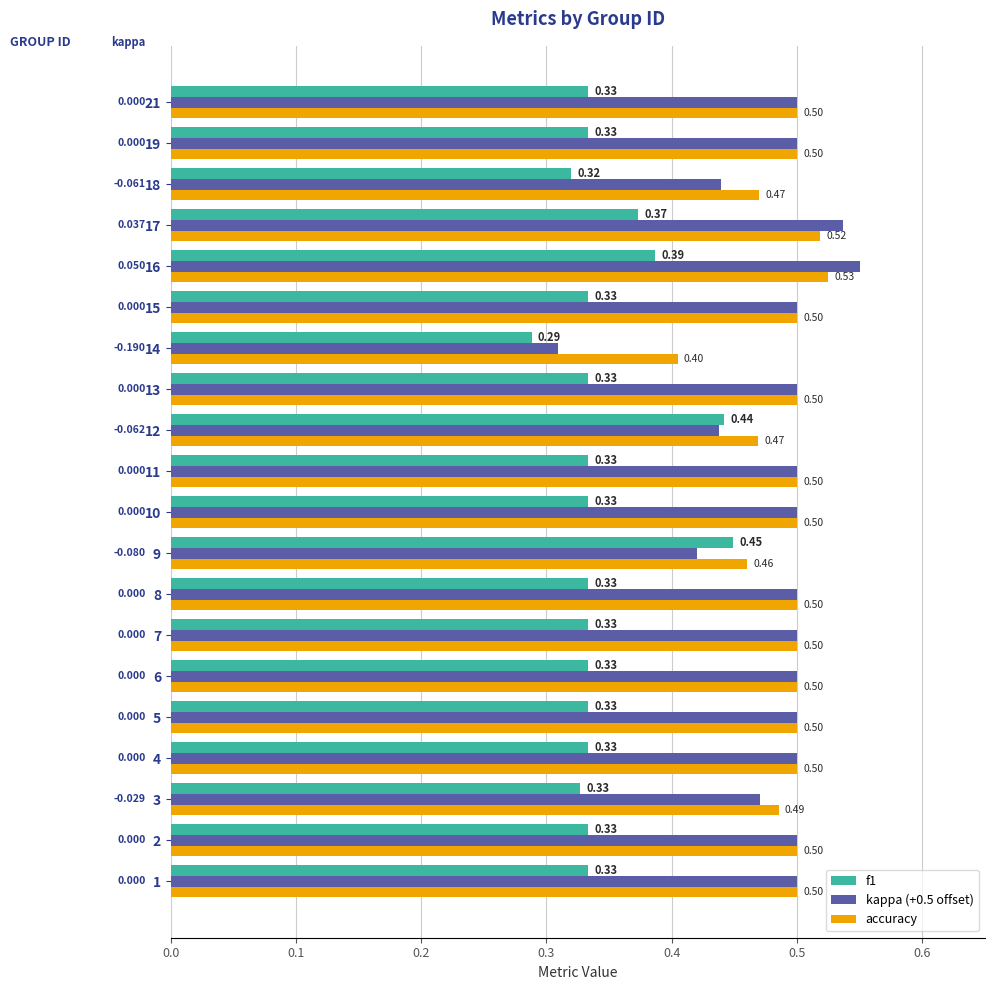

Which series has the largest total across all categories?

accuracy